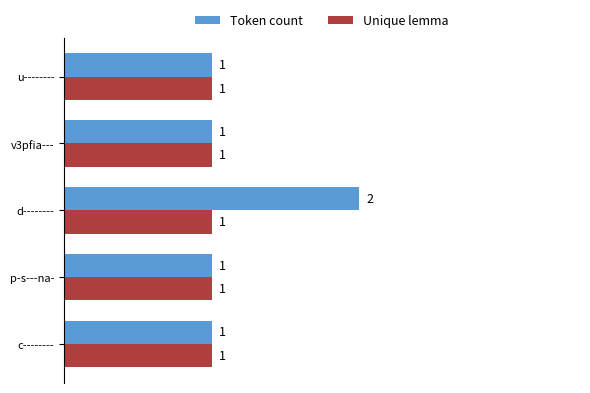

What is the average value of the Token count series?

1